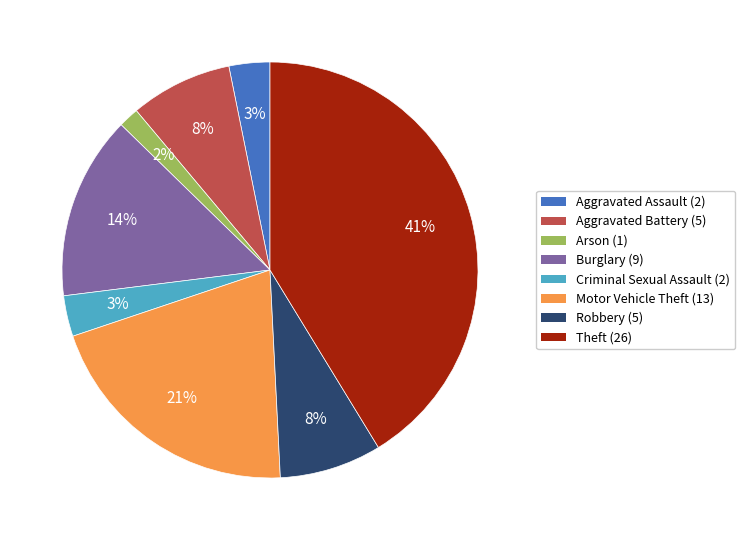

What is the smallest slice in the pie chart?

Arson